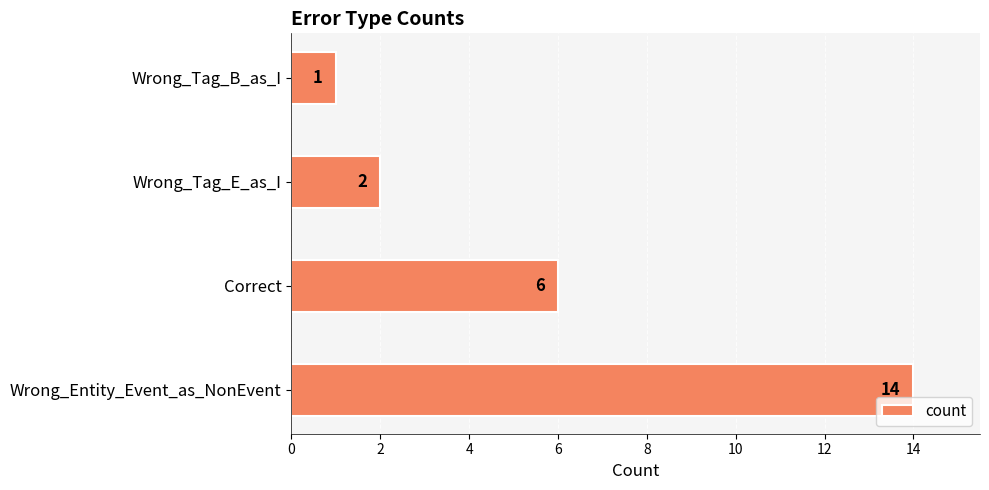

True or false: the data shows 14 at Wrong_Entity_Event_as_NonEvent.

True